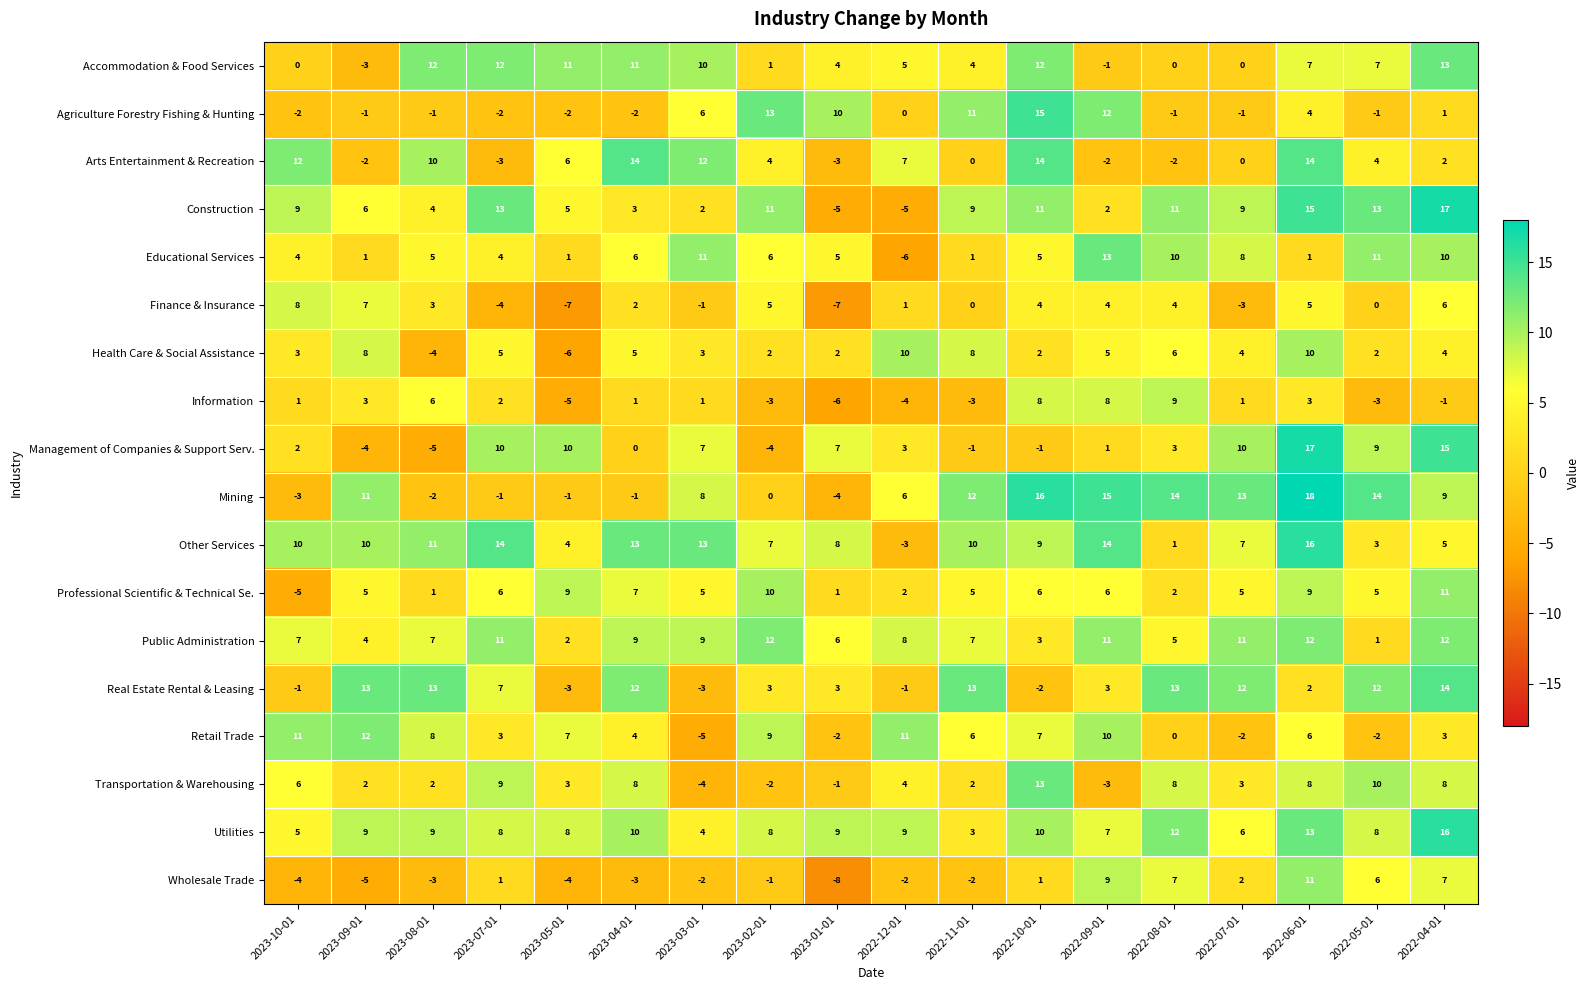

What is the difference between the highest and lowest values at 2023-02-01?

17